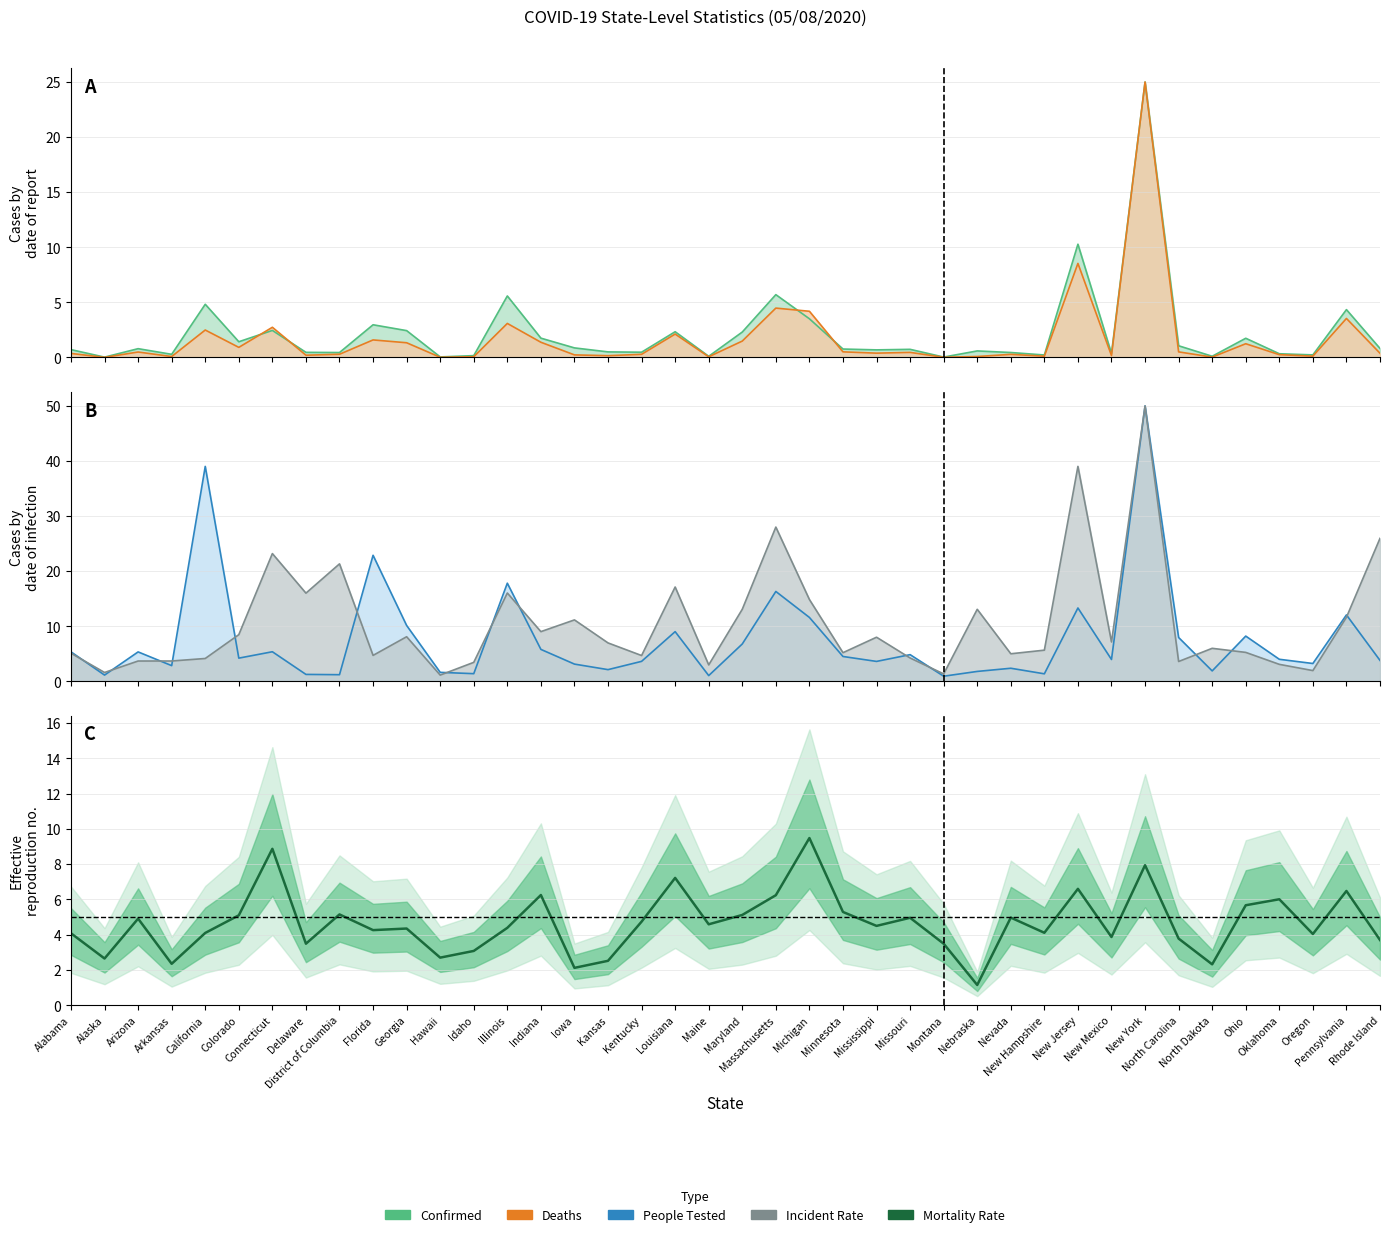

The value at Alabama is 4.1. True or false?

True